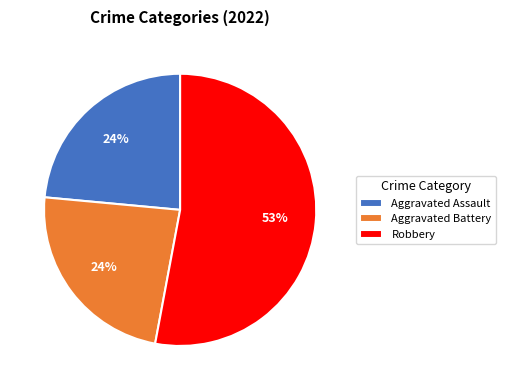

To the nearest percent, what is the difference between the largest and smallest slice percentages?

29%